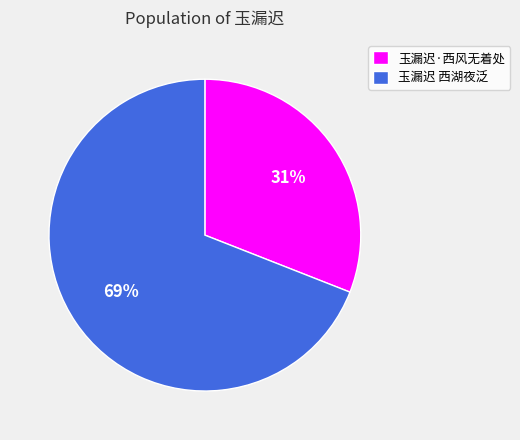

What percentage is the 玉漏迟 西湖夜泛 slice, to the nearest percent?

69%